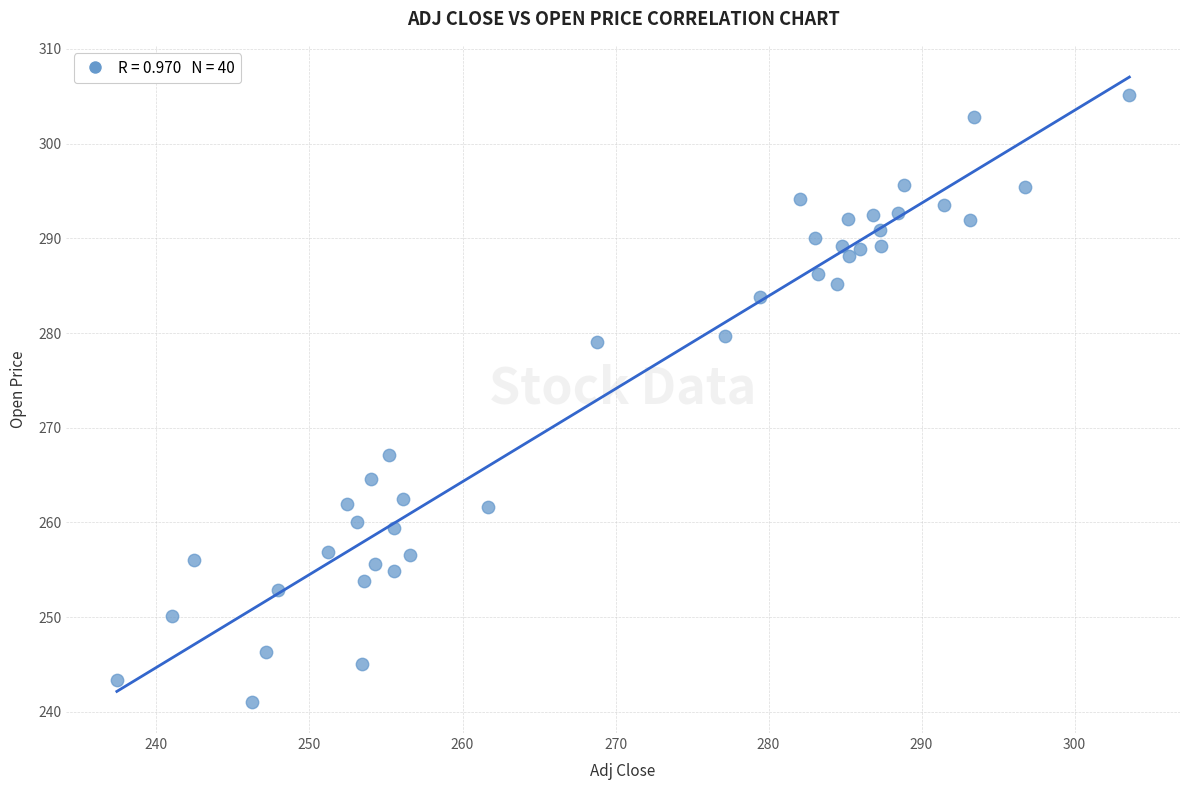

What is the range of X values (max minus min)?

66.2